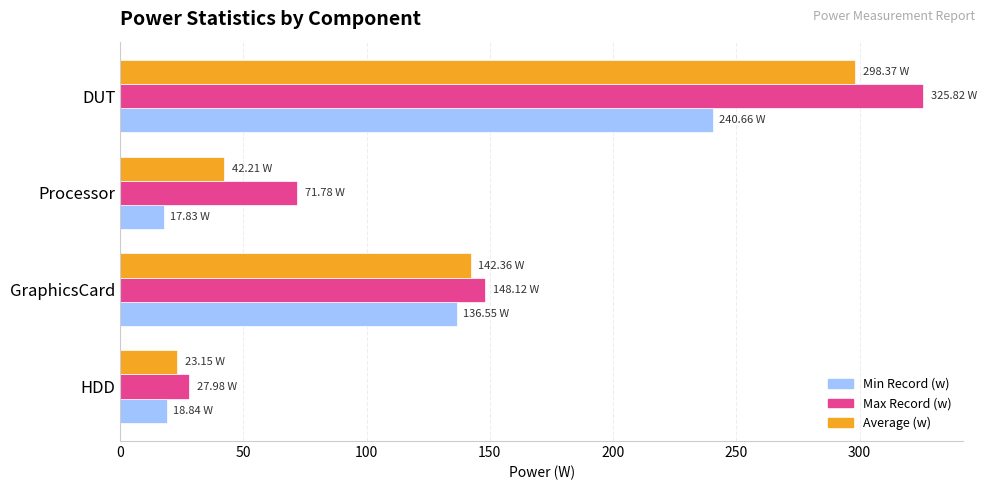

Is the value of Average (w) at Processor greater than the value of Min Record (w) at HDD?

Yes